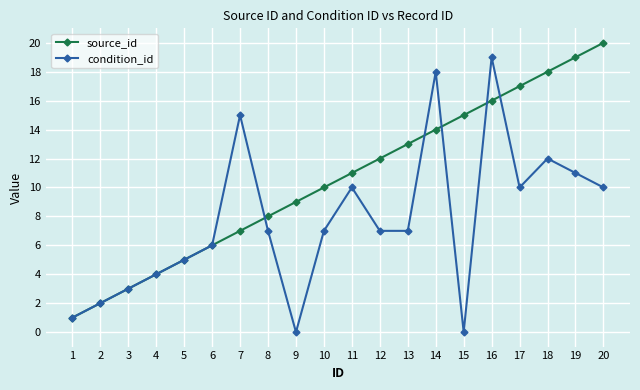

Which series ends up on top after the final intersection of condition_id and source_id?

source_id